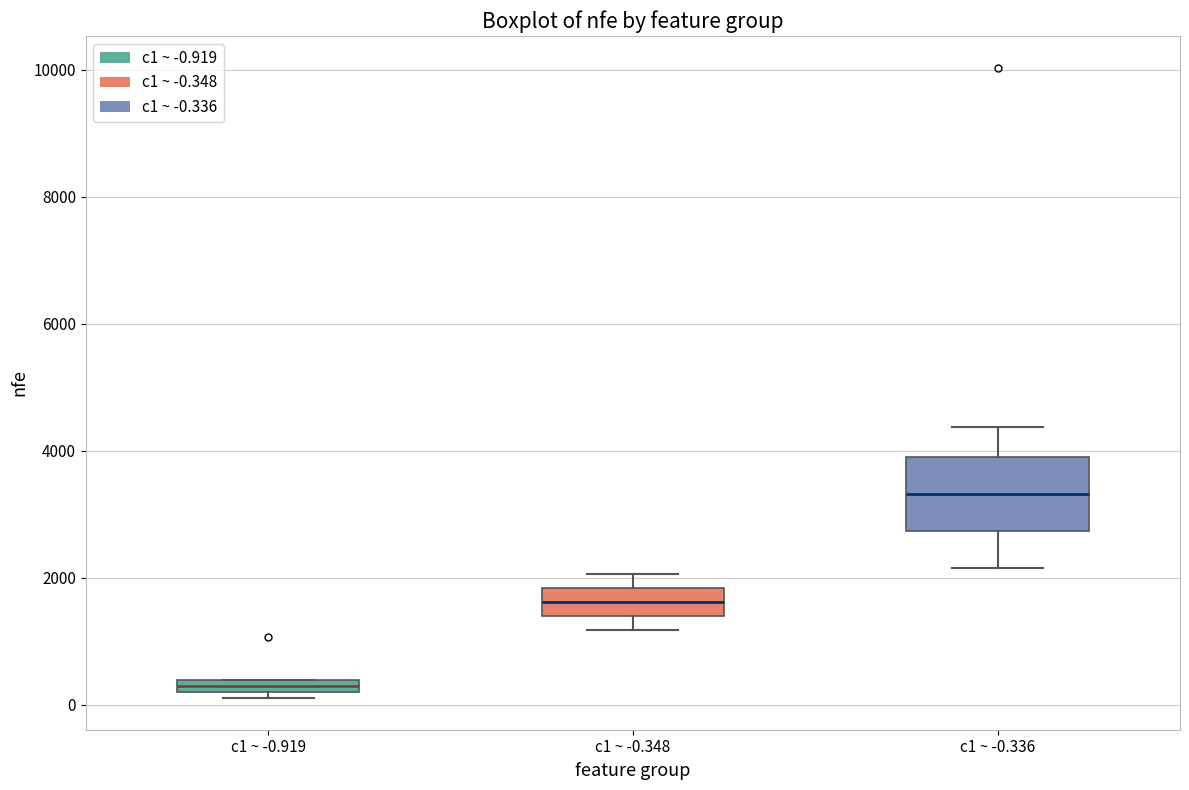

Which box has the highest median line?

c1 ~ -0.336